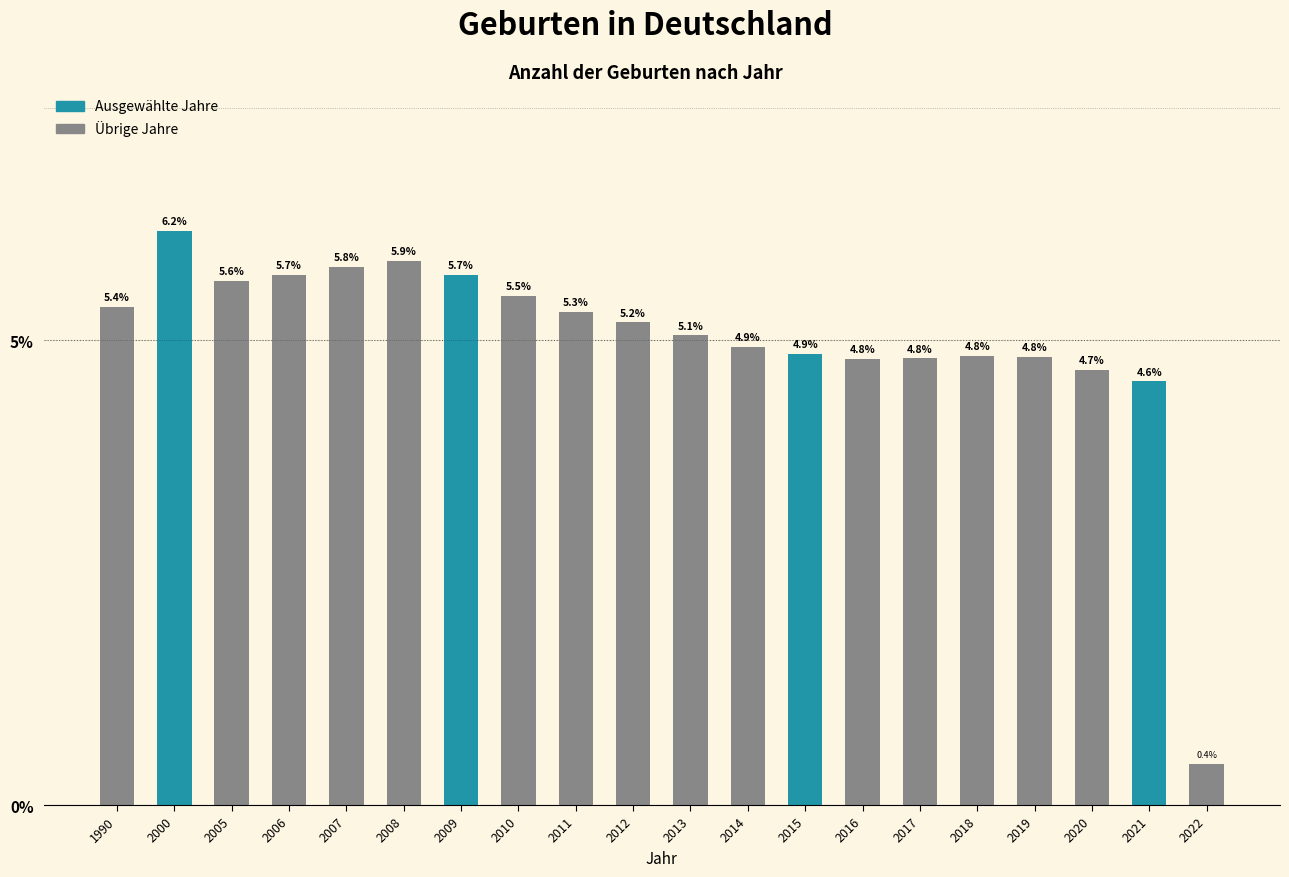

Reading left to right, what are all the values shown in this chart?

1990=5.4	2000=6.2	2005=5.6	2006=5.7	2007=5.8	2008=5.9	2009=5.7	2010=5.5	2011=5.3	2012=5.2	2013=5.1	2014=4.9	2015=4.9	2016=4.8	2017=4.8	2018=4.8	2019=4.8	2020=4.7	2021=4.6	2022=0.4